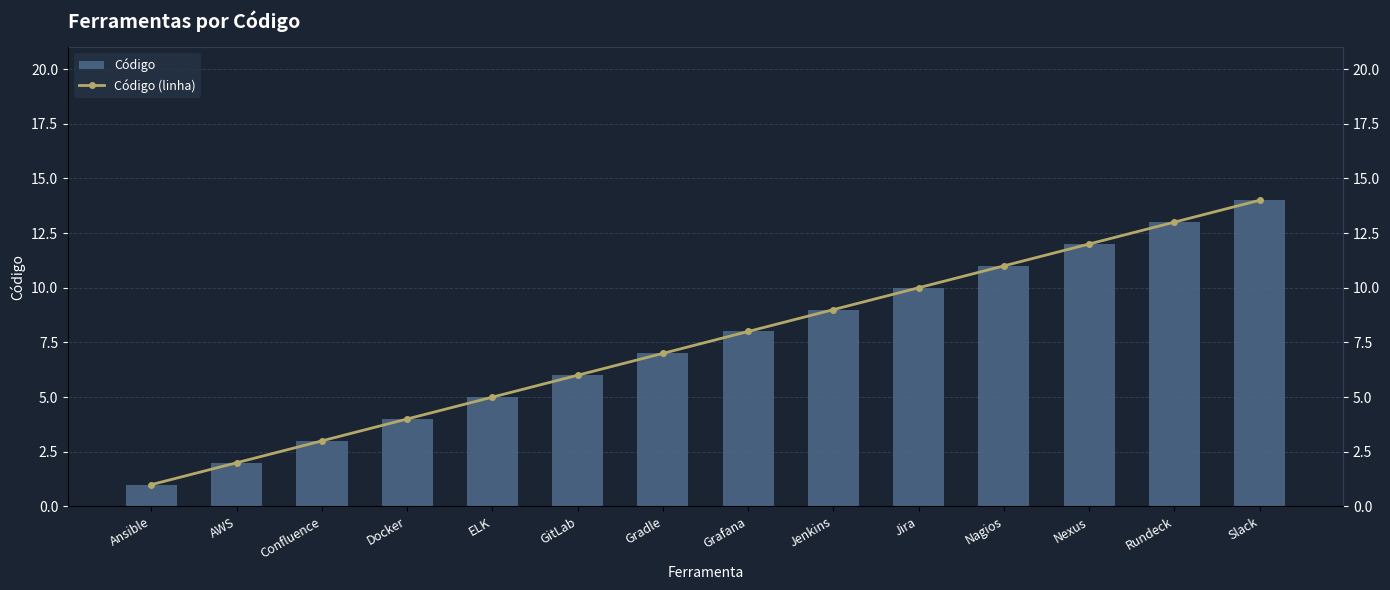

Reading right to left, transcribe all the data shown in this chart.

Código: 14	13	12	11	10	9	8	7	6	5	4	3	2	1
Código (linha): 14	13	12	11	10	9	8	7	6	5	4	3	2	1